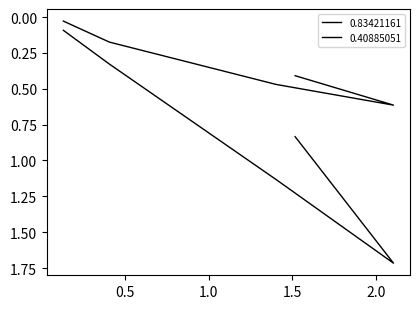

Is this an area chart (filled region under the line)?

No